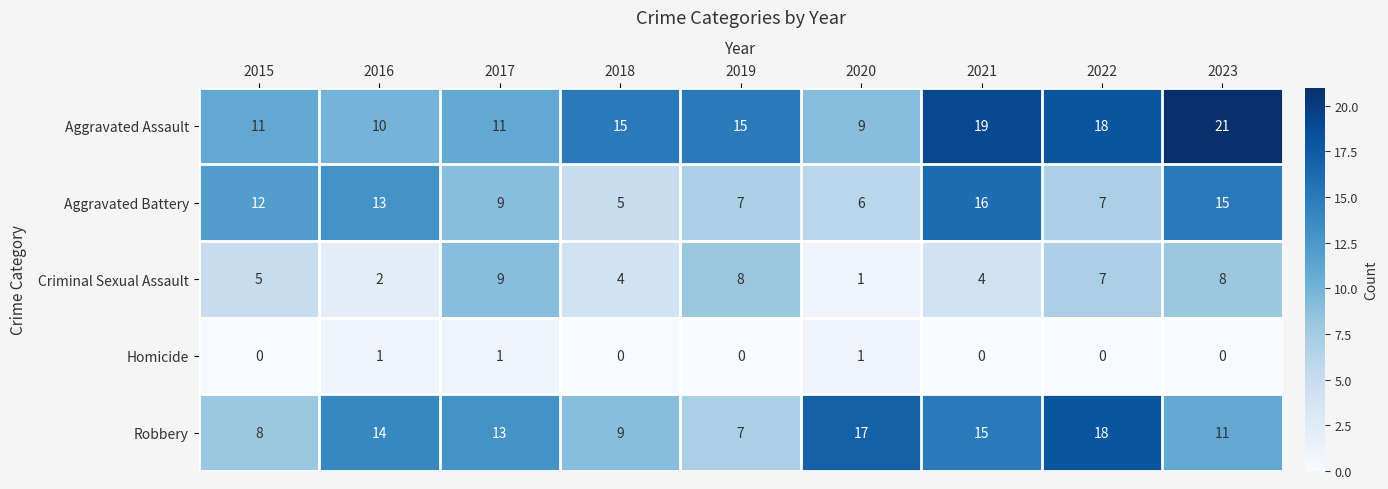

Is it true that Aggravated Battery equals 23 at 2021?

False